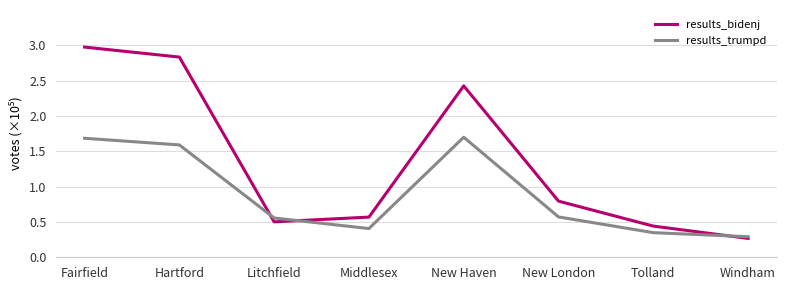

What is the difference between the maximum and minimum values in the results_trumpd series?

1.4